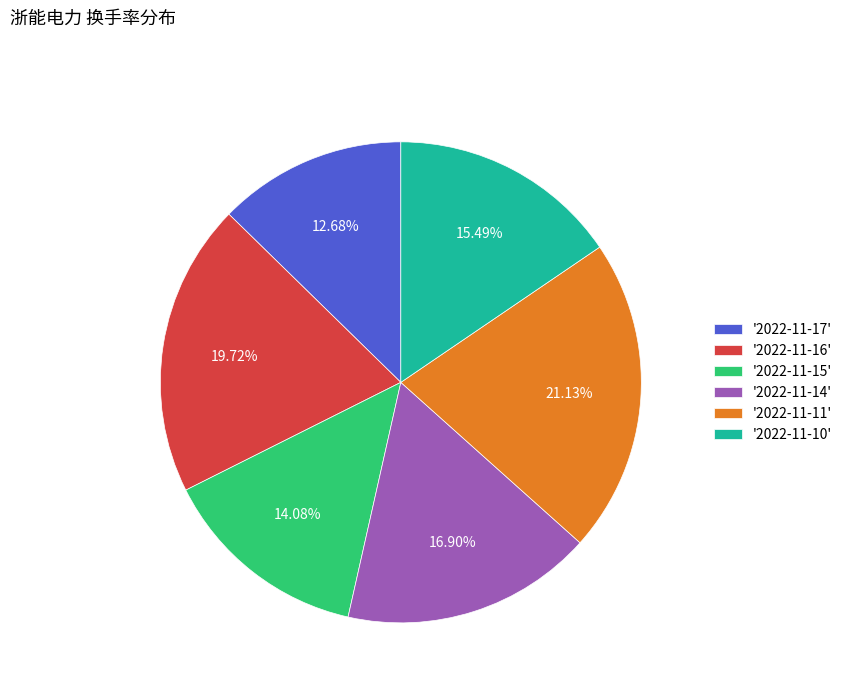

Do '2022-11-14' and '2022-11-10' together represent more than half of the pie?

No